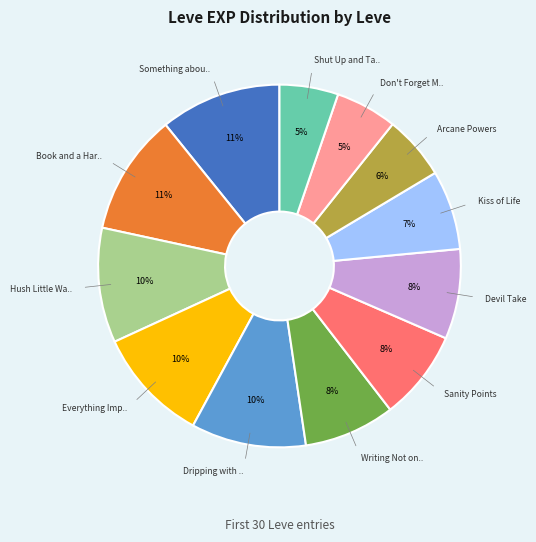

Is there a majority slice in this chart?

No